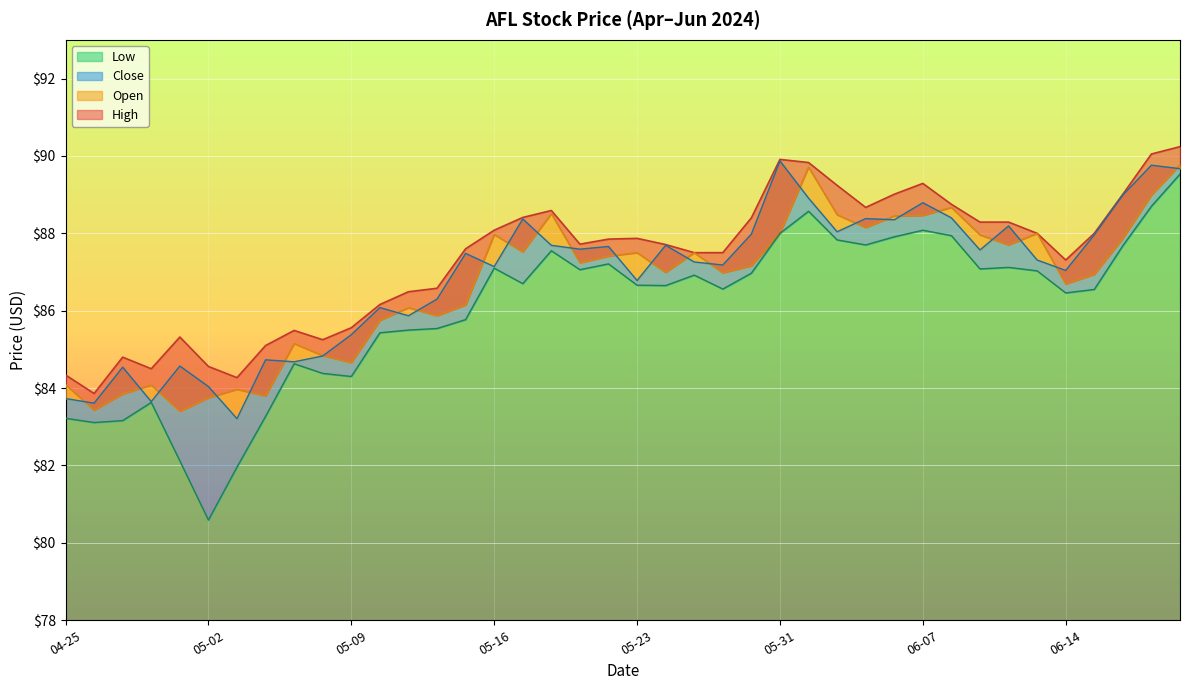

List the series in order of their peak value, lowest first.

Low, Open, Close, High